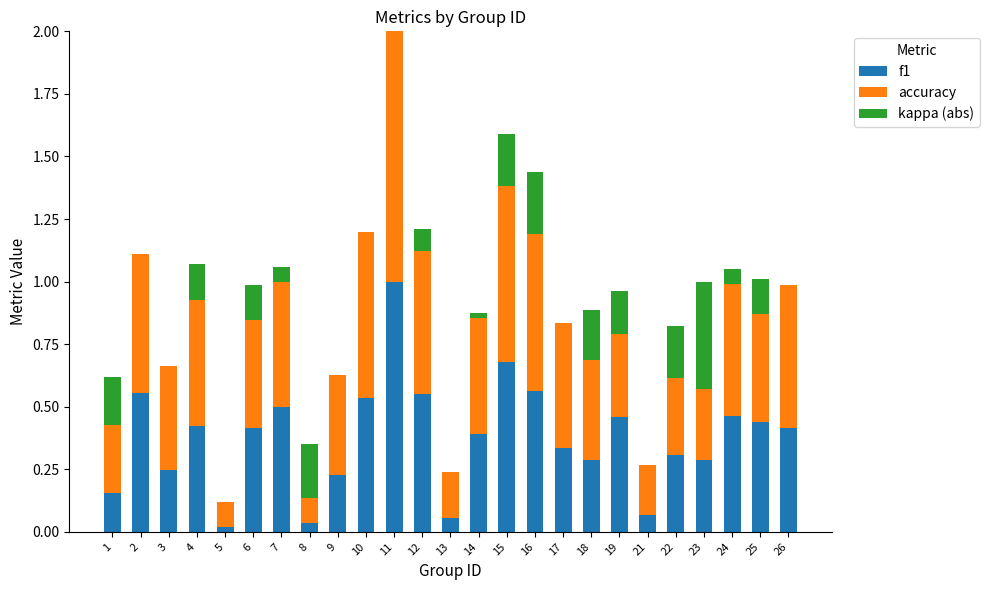

At which category is the sum across all series the highest?

11